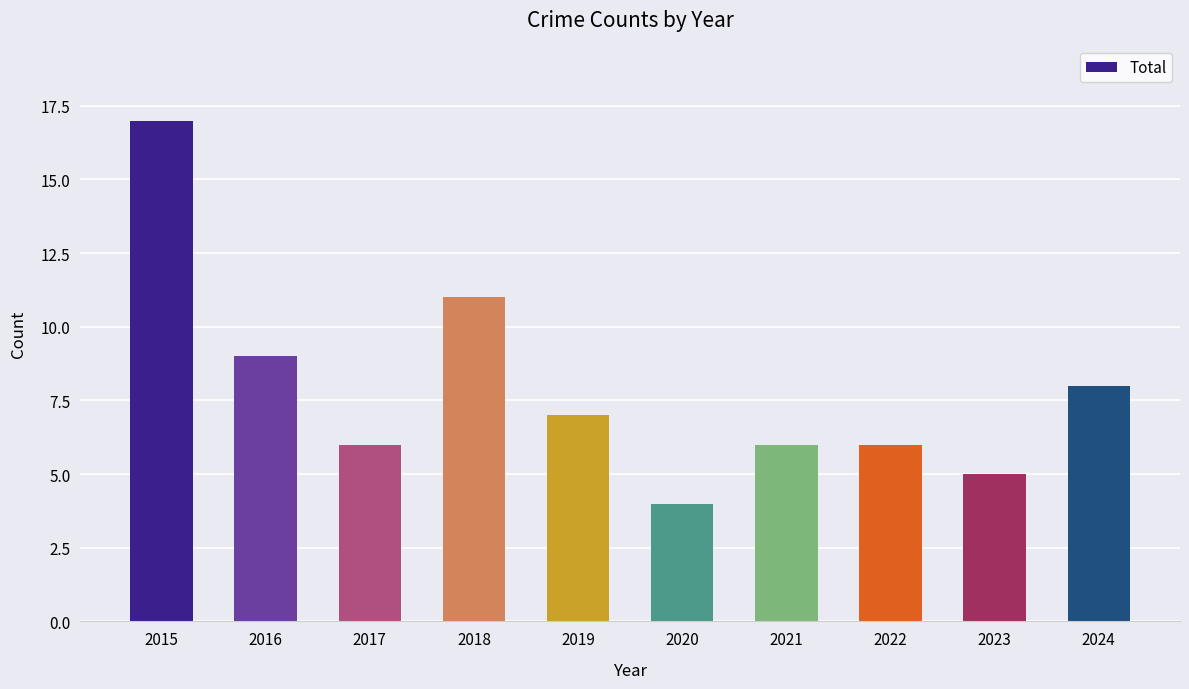

Reading left to right, what are all the values shown in this chart?

2015=17	2016=9	2017=6	2018=11	2019=7	2020=4	2021=6	2022=6	2023=5	2024=8